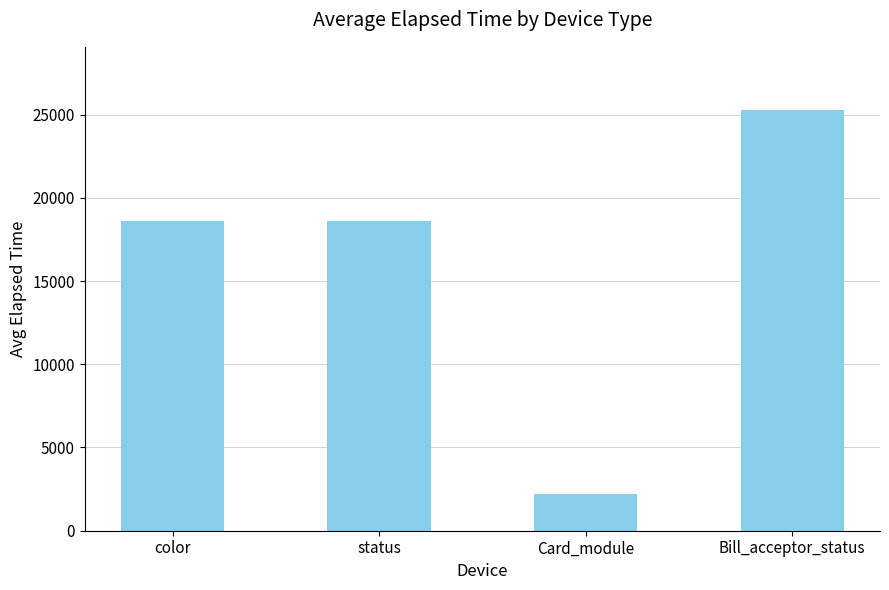

What is the label of the 1st bar from the left?

color